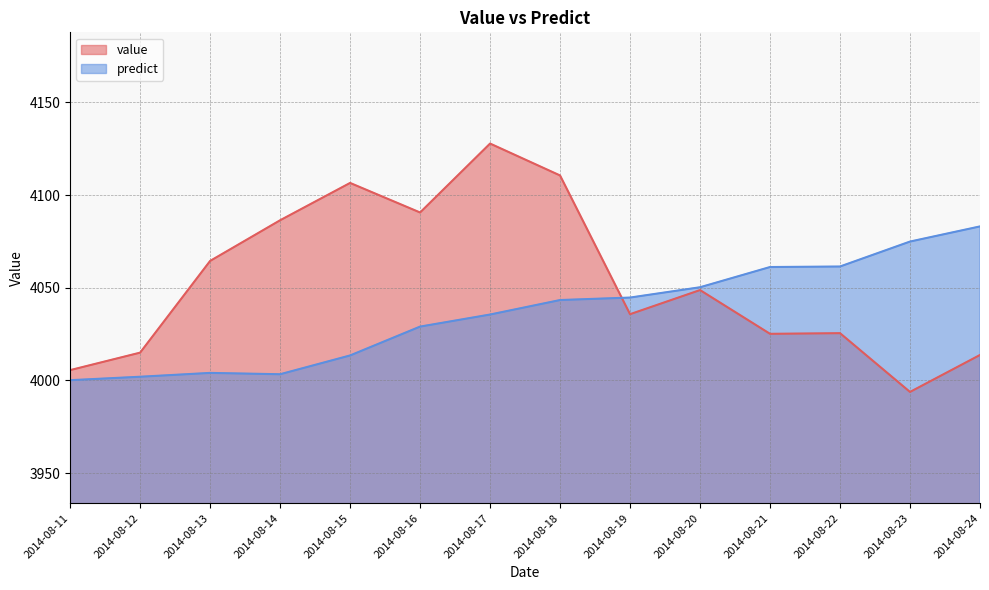

Which series has the largest total across all categories?

value